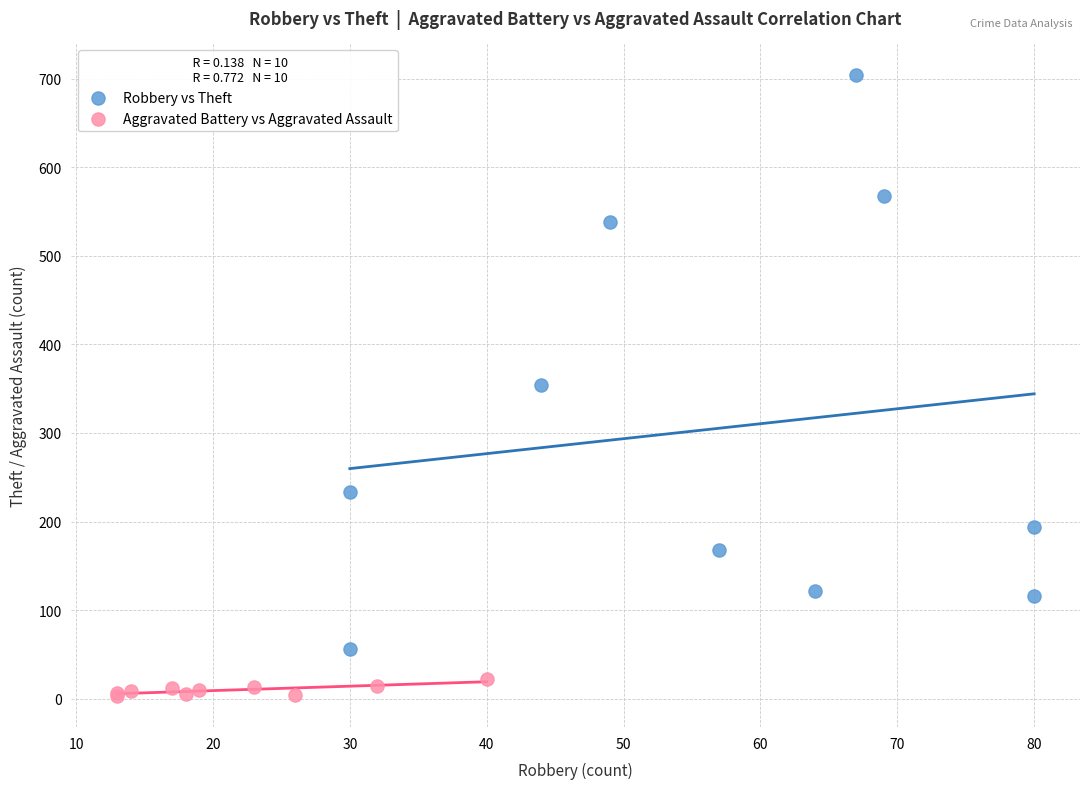

What are all the series names shown in the legend?

Robbery vs Theft, Aggravated Battery vs Aggravated Assault